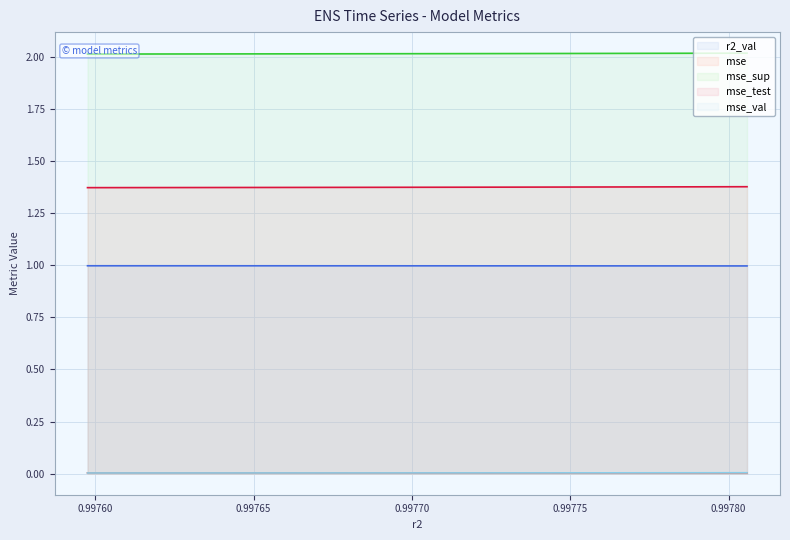

What is the highest value of the mse_sup series?

2.0